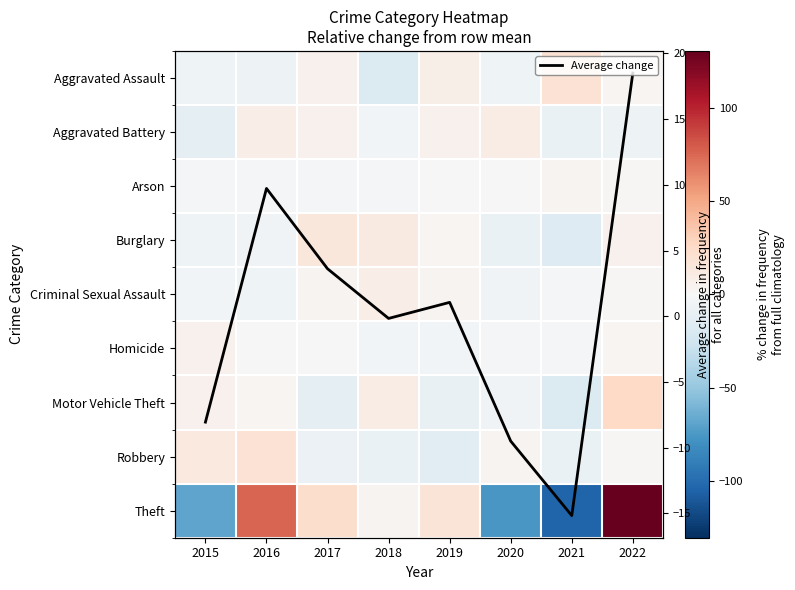

What is the minimum value for Average change?

-15.2